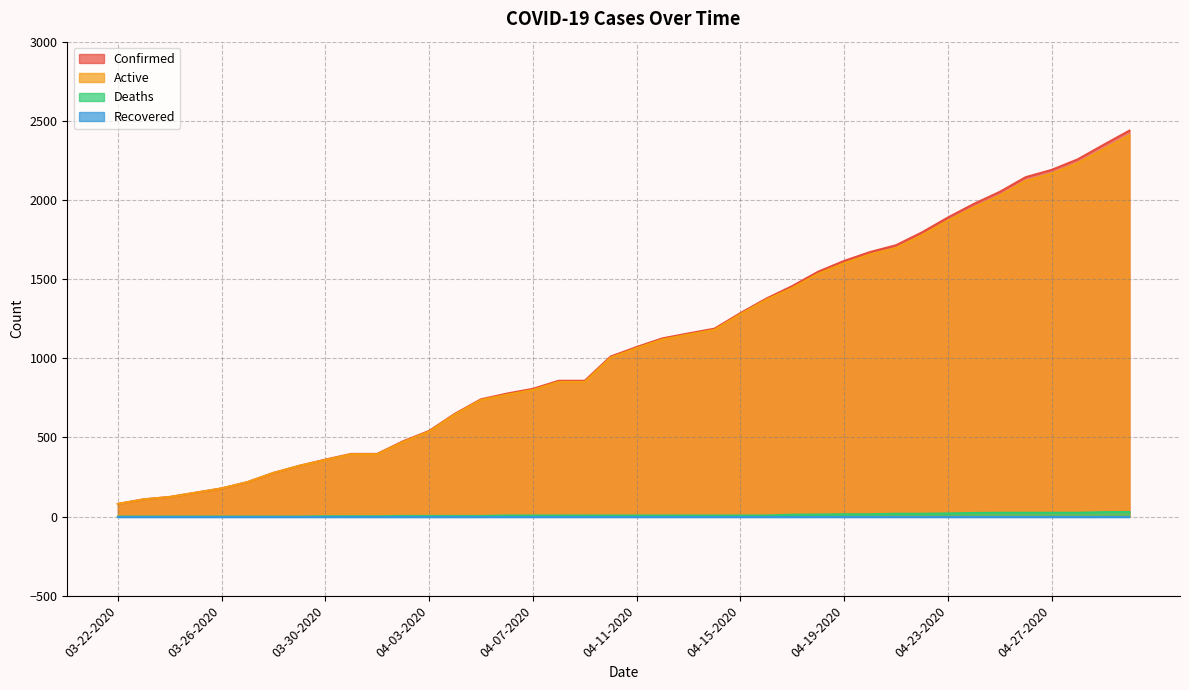

What is the label of the 23rd point from the left?

04-13-2020